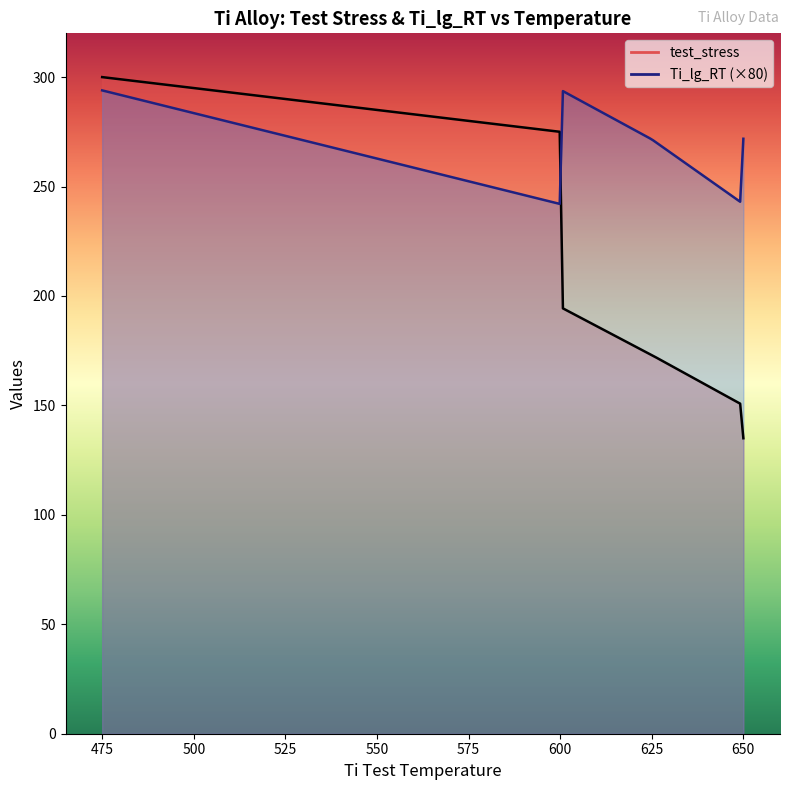

The Ti_lg_RT series shows 5.5 at 475. True or false?

False